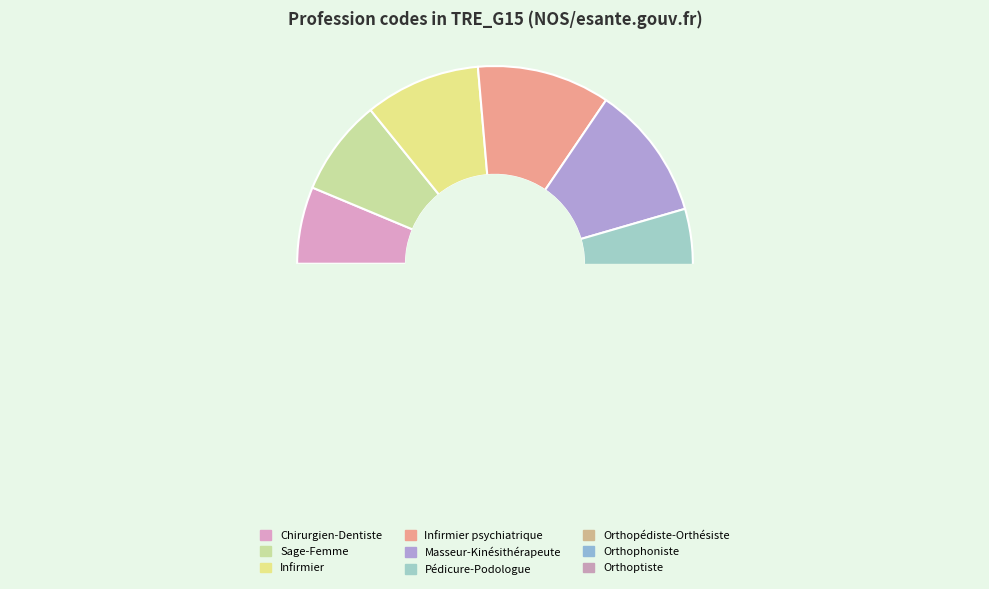

To the nearest percent, what is the average slice percentage?

11%